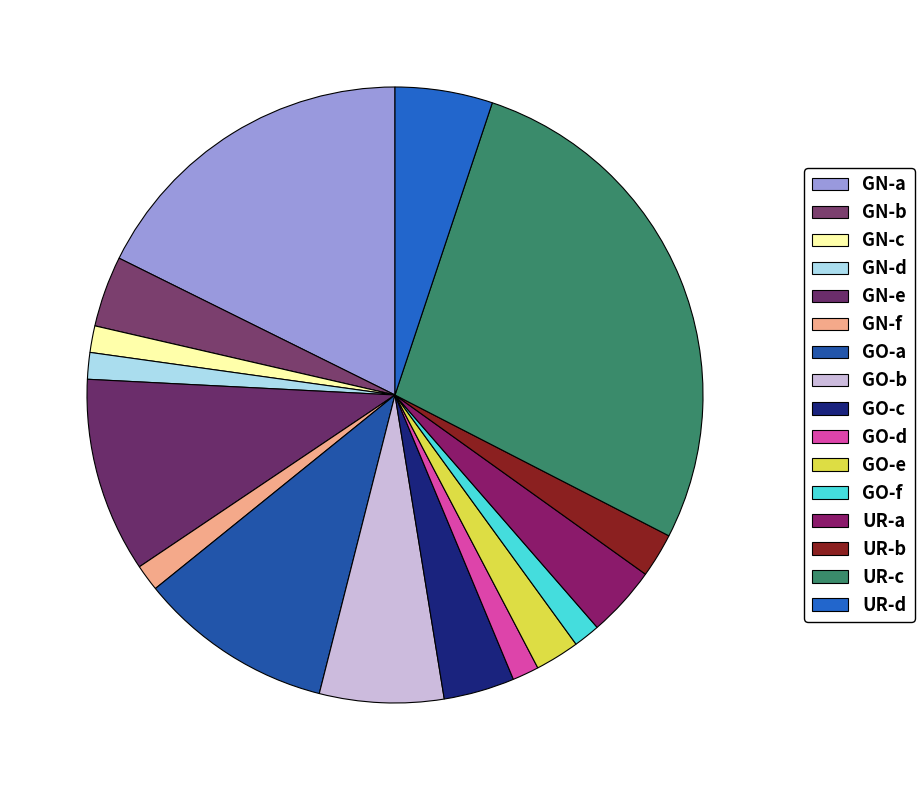

Count the number of slices in the pie.

16